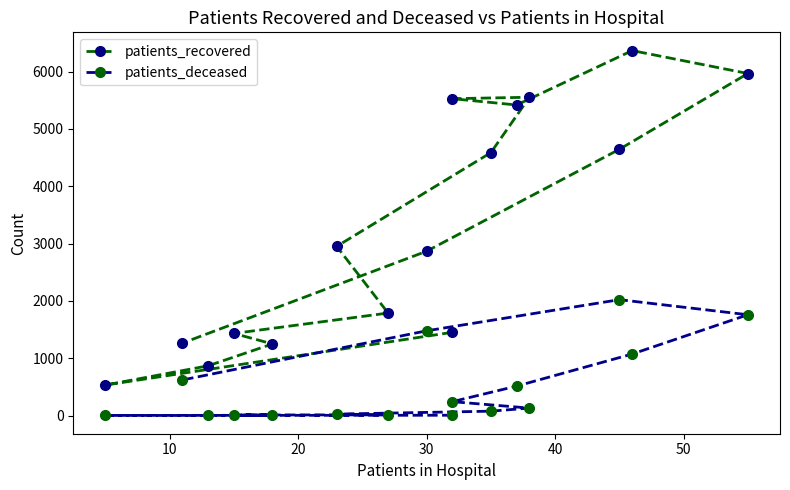

True or false: patients_recovered and patients_deceased intersect in this chart.

False